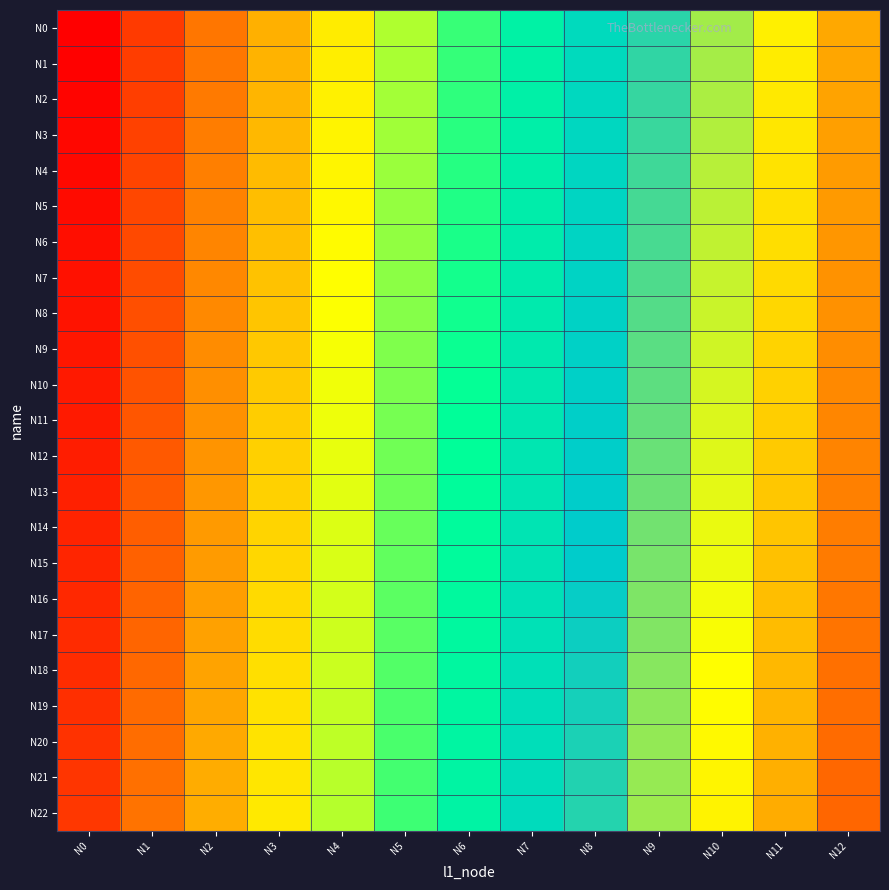

How many categories are shown in the chart?

13